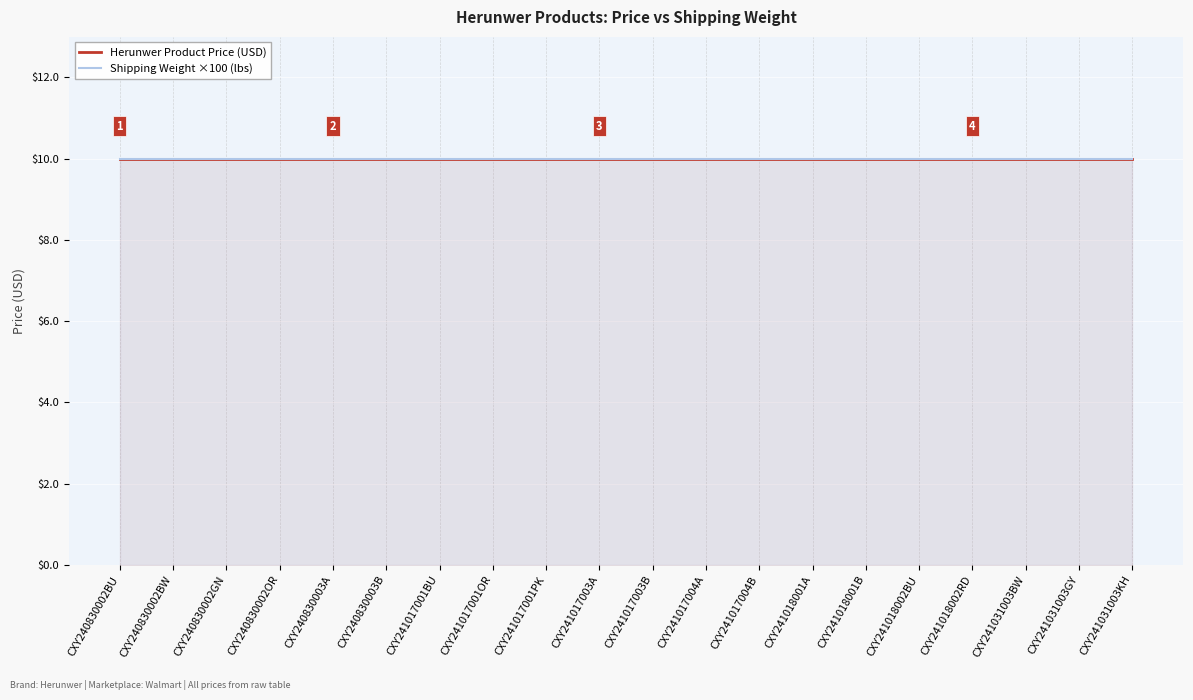

What is the value of the shipping_weight point at the 11th from the left?

0.1